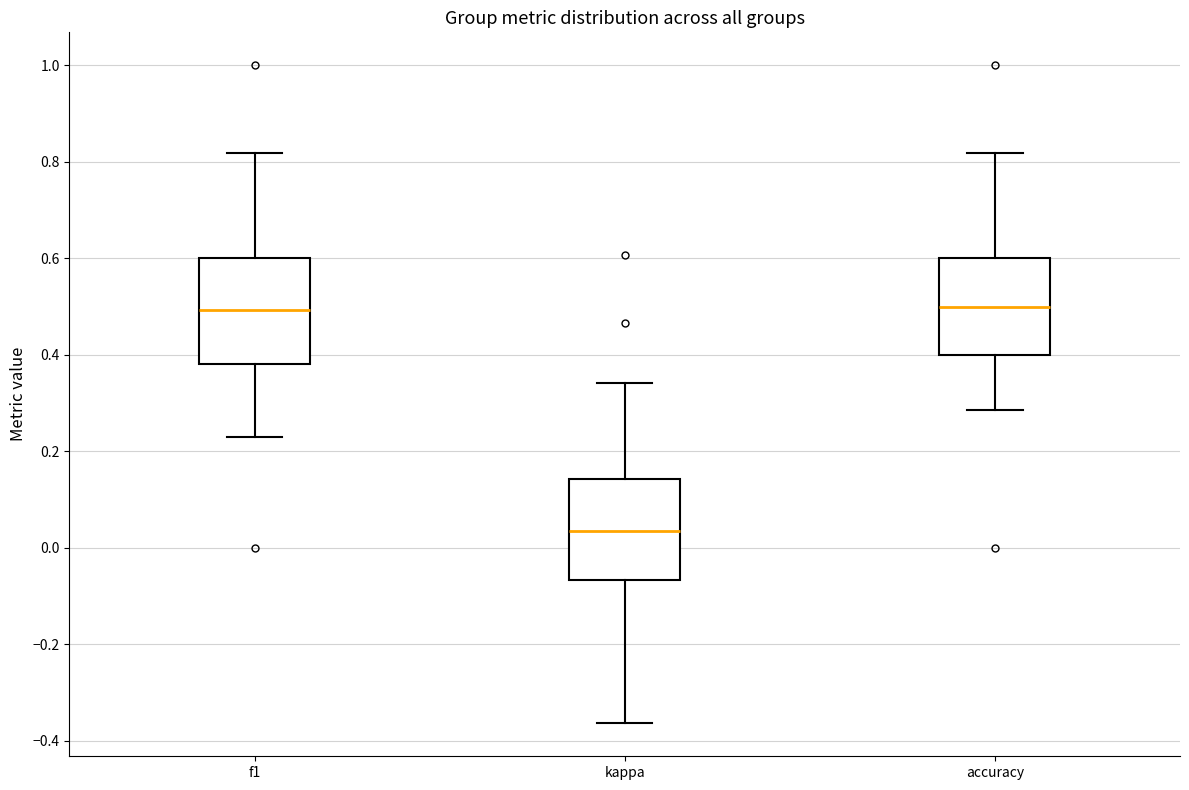

Where does the median line of the box for accuracy sit on the y-axis? The values are not printed on the chart, so give them approximately, as read against the axis.

0.50